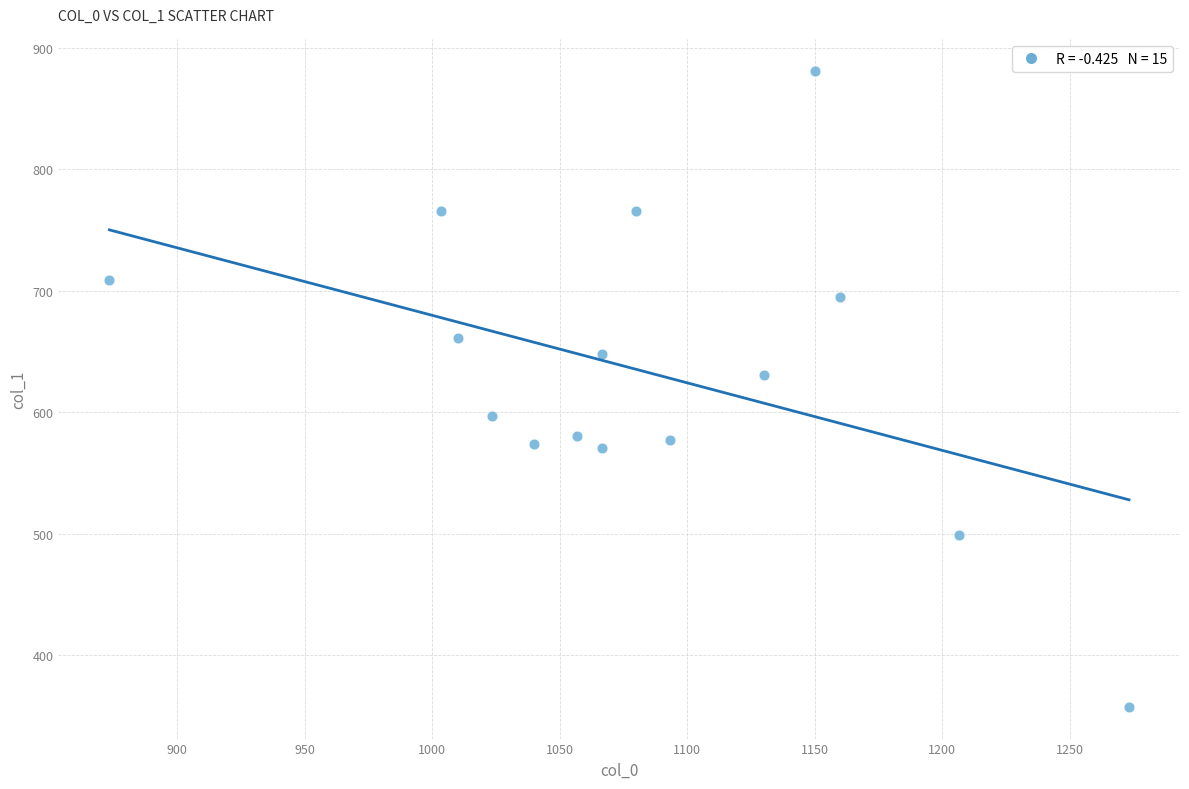

What is the range of X values (max minus min)?

400.0